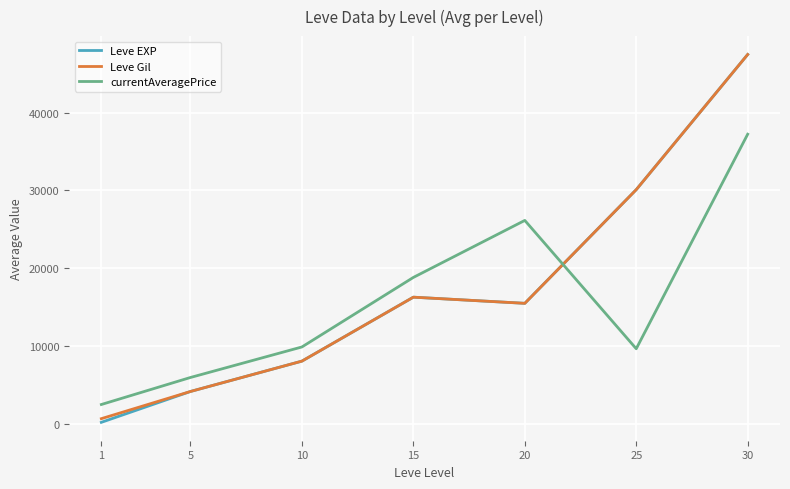

In Leve EXP, how many points are lower than both neighbors (excluding endpoints)?

1